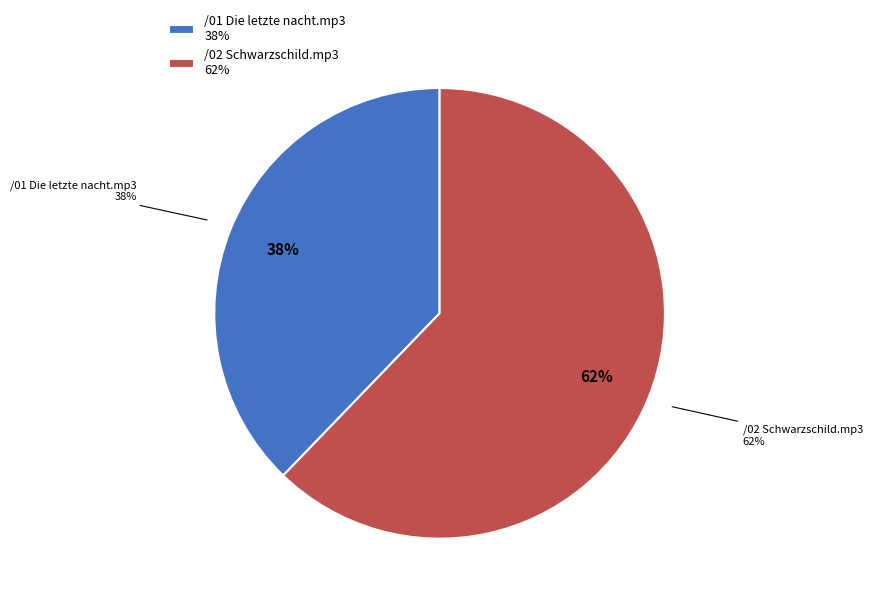

Which slice represents more than half of the pie?

/02 Schwarzschild.mp3